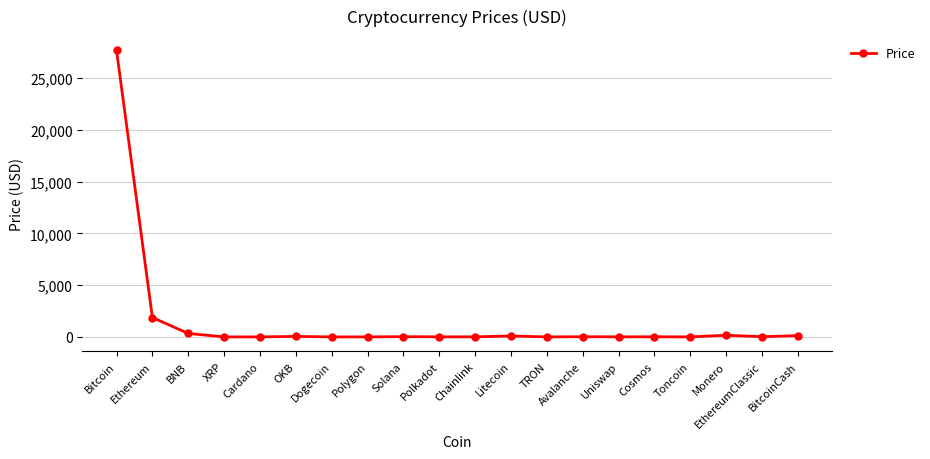

What is the sum of the values at Dogecoin and BitcoinCash?

122.3